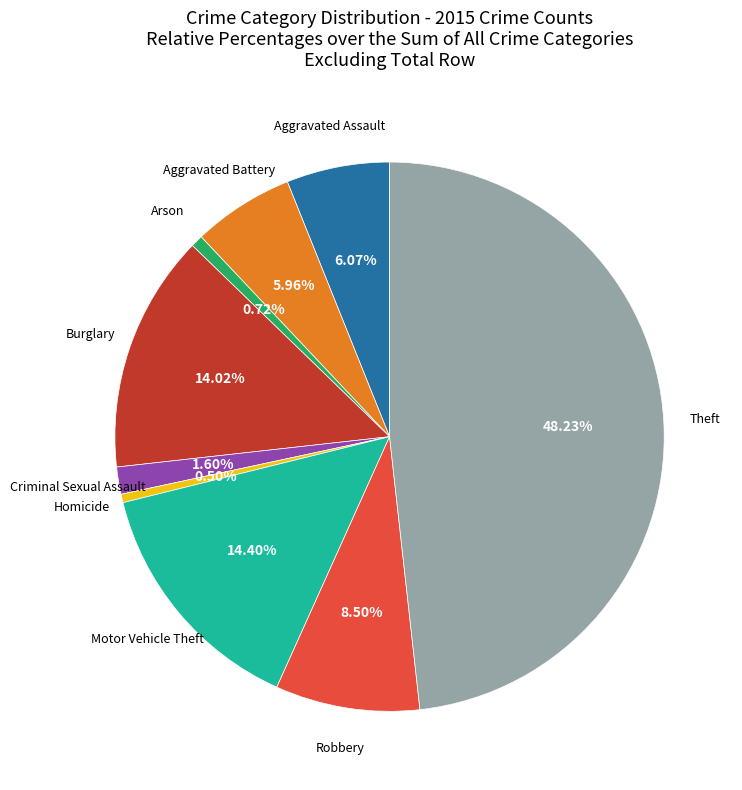

Does any single category account for the majority?

No